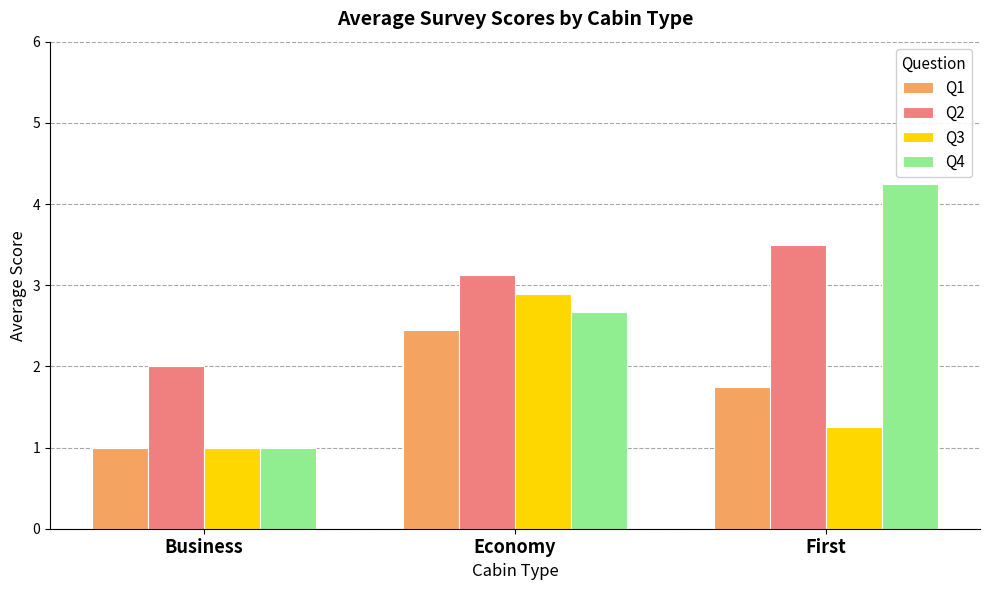

The Q3 series shows 3.8 at Economy. True or false?

False